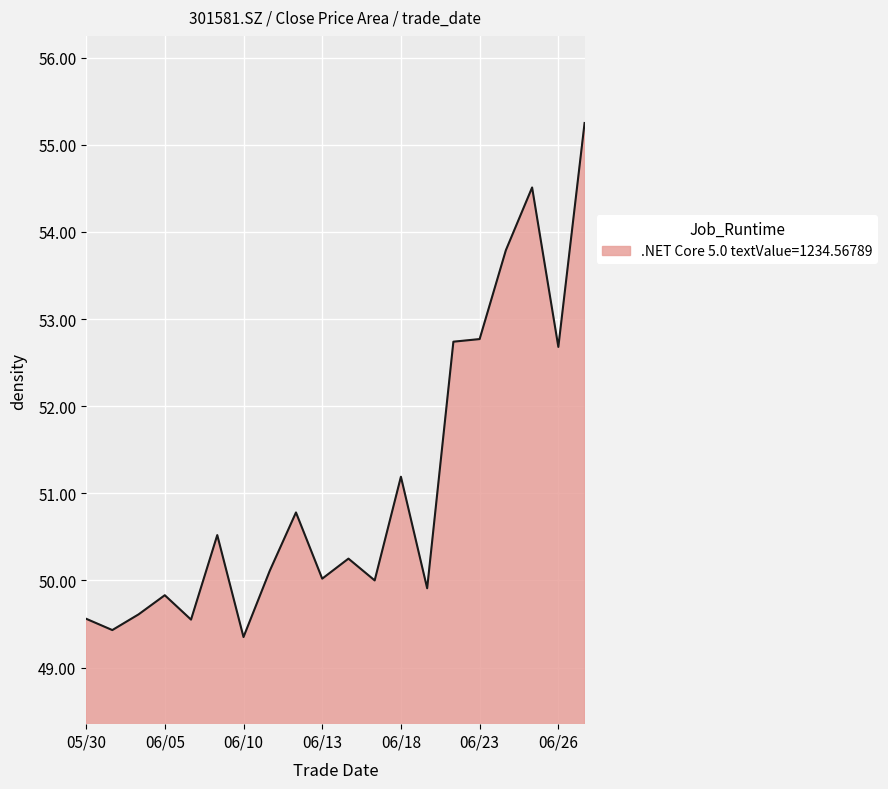

What is the difference between the maximum and minimum values?

5.9